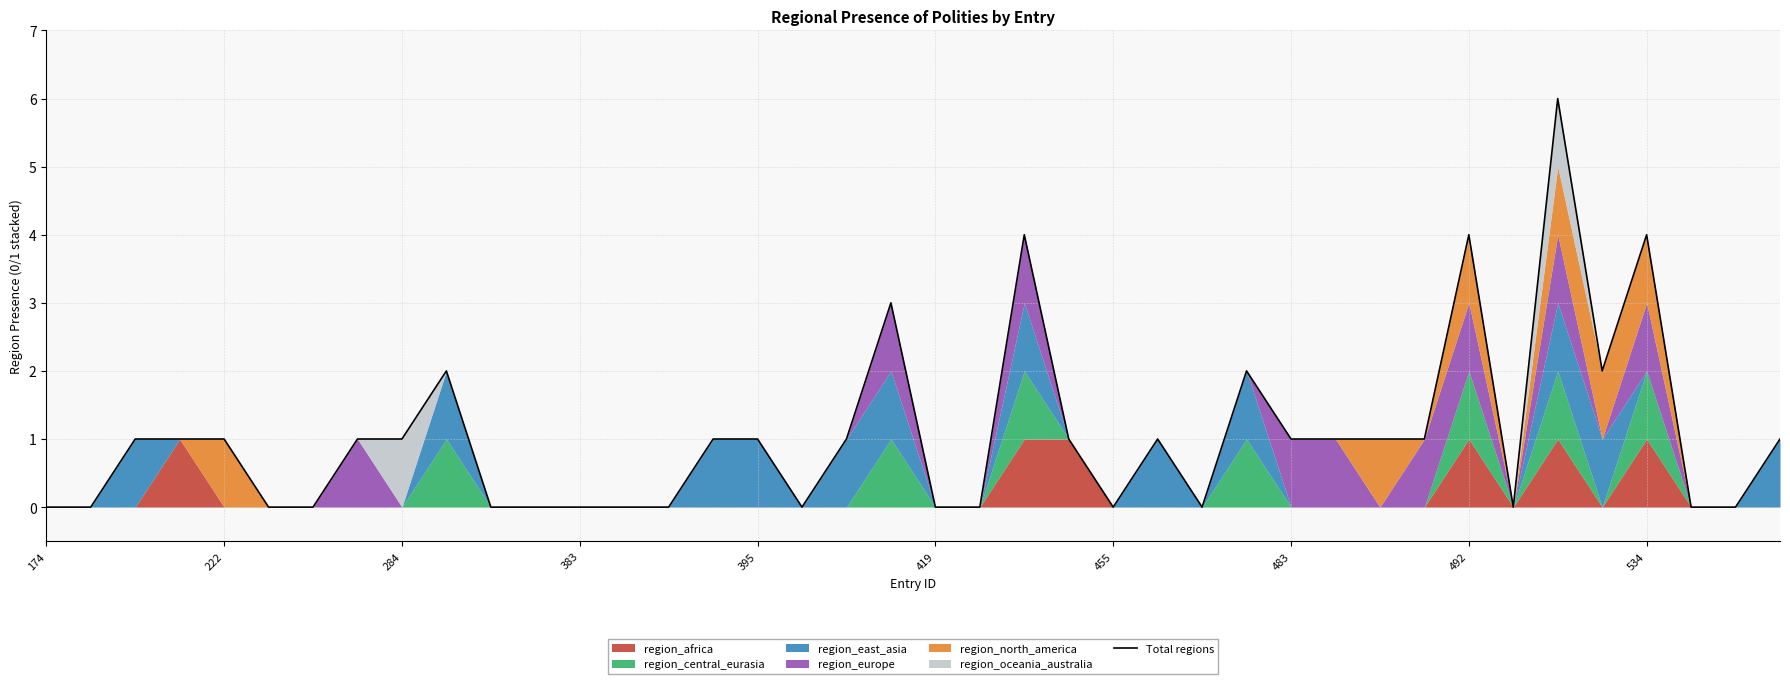

At which category does the chart reach its minimum across all series?

174